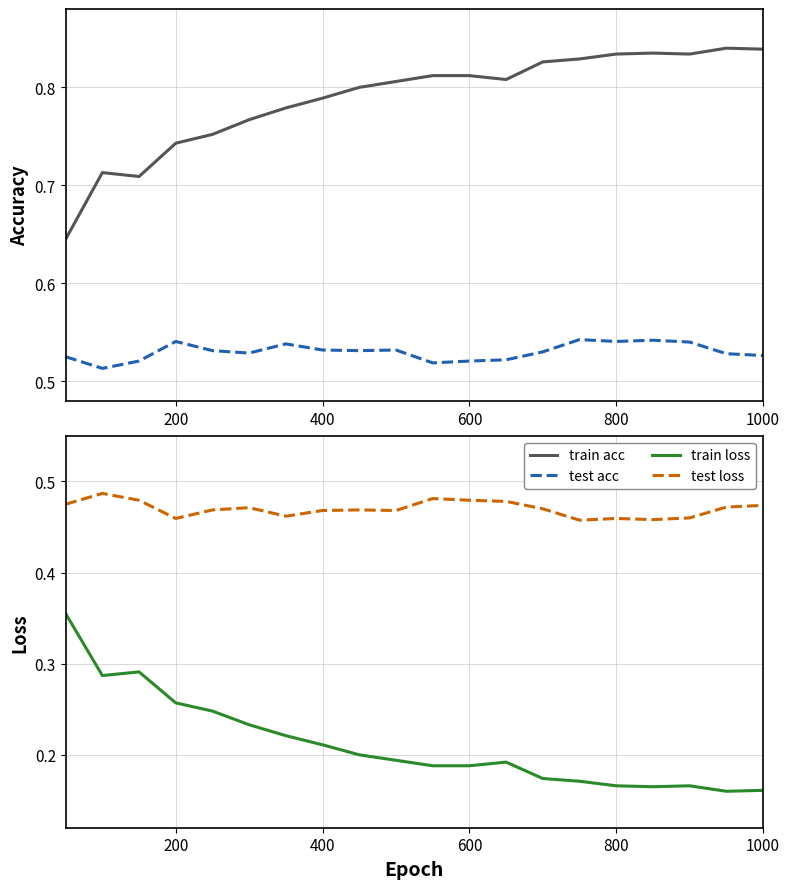

Which series has the largest range (max minus min)?

train loss